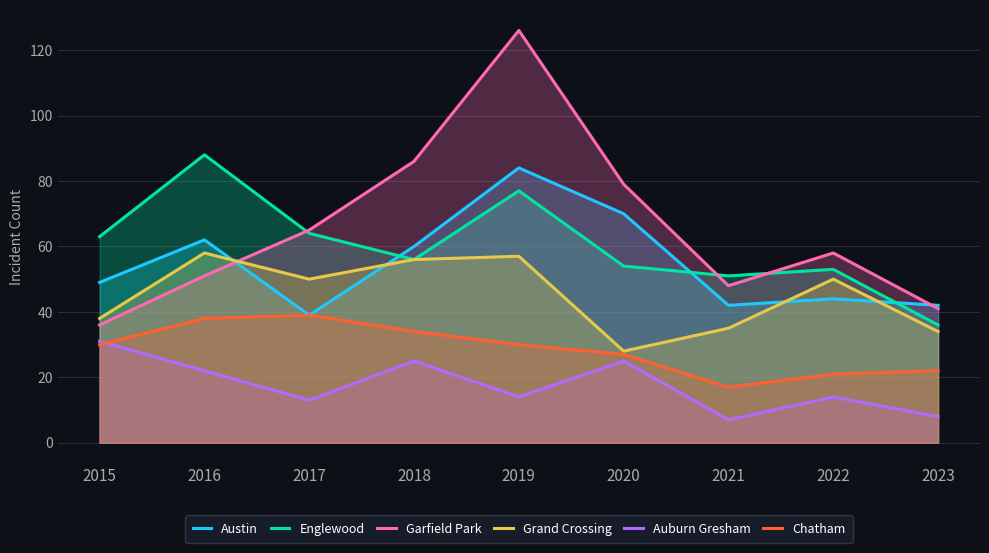

How many categories are shown in the chart?

9